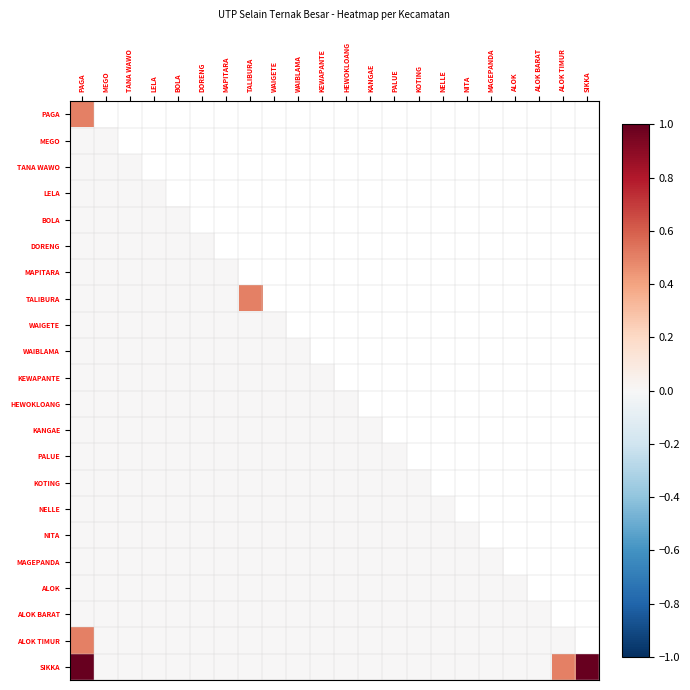

Reading right to left, what are all the values shown in this chart?

PAGA: SIKKA=1.0	ALOK TIMUR=0.5	ALOK BARAT=0.0	ALOK=0.0	MAGEPANDA=0.0	NITA=0.0	NELLE=0.0	KOTING=0.0	PALUE=0.0	KANGAE=0.0	HEWOKLOANG=0.0	KEWAPANTE=0.0	WAIBLAMA=0.0	WAIGETE=0.0	TALIBURA=0.0	MAPITARA=0.0	DORENG=0.0	BOLA=0.0	LELA=0.0	TANA WAWO=0.0	MEGO=0.0	PAGA=0.5
MEGO: SIKKA=0.0	ALOK TIMUR=0.0	ALOK BARAT=0.0	ALOK=0.0	MAGEPANDA=0.0	NITA=0.0	NELLE=0.0	KOTING=0.0	PALUE=0.0	KANGAE=0.0	HEWOKLOANG=0.0	KEWAPANTE=0.0	WAIBLAMA=0.0	WAIGETE=0.0	TALIBURA=0.0	MAPITARA=0.0	DORENG=0.0	BOLA=0.0	LELA=0.0	TANA WAWO=0.0	MEGO=0.0	PAGA=0.0
TANA WAWO: SIKKA=0.0	ALOK TIMUR=0.0	ALOK BARAT=0.0	ALOK=0.0	MAGEPANDA=0.0	NITA=0.0	NELLE=0.0	KOTING=0.0	PALUE=0.0	KANGAE=0.0	HEWOKLOANG=0.0	KEWAPANTE=0.0	WAIBLAMA=0.0	WAIGETE=0.0	TALIBURA=0.0	MAPITARA=0.0	DORENG=0.0	BOLA=0.0	LELA=0.0	TANA WAWO=0.0	MEGO=0.0	PAGA=0.0
LELA: SIKKA=0.0	ALOK TIMUR=0.0	ALOK BARAT=0.0	ALOK=0.0	MAGEPANDA=0.0	NITA=0.0	NELLE=0.0	KOTING=0.0	PALUE=0.0	KANGAE=0.0	HEWOKLOANG=0.0	KEWAPANTE=0.0	WAIBLAMA=0.0	WAIGETE=0.0	TALIBURA=0.0	MAPITARA=0.0	DORENG=0.0	BOLA=0.0	LELA=0.0	TANA WAWO=0.0	MEGO=0.0	PAGA=0.0
BOLA: SIKKA=0.0	ALOK TIMUR=0.0	ALOK BARAT=0.0	ALOK=0.0	MAGEPANDA=0.0	NITA=0.0	NELLE=0.0	KOTING=0.0	PALUE=0.0	KANGAE=0.0	HEWOKLOANG=0.0	KEWAPANTE=0.0	WAIBLAMA=0.0	WAIGETE=0.0	TALIBURA=0.0	MAPITARA=0.0	DORENG=0.0	BOLA=0.0	LELA=0.0	TANA WAWO=0.0	MEGO=0.0	PAGA=0.0
DORENG: SIKKA=0.0	ALOK TIMUR=0.0	ALOK BARAT=0.0	ALOK=0.0	MAGEPANDA=0.0	NITA=0.0	NELLE=0.0	KOTING=0.0	PALUE=0.0	KANGAE=0.0	HEWOKLOANG=0.0	KEWAPANTE=0.0	WAIBLAMA=0.0	WAIGETE=0.0	TALIBURA=0.0	MAPITARA=0.0	DORENG=0.0	BOLA=0.0	LELA=0.0	TANA WAWO=0.0	MEGO=0.0	PAGA=0.0
MAPITARA: SIKKA=0.0	ALOK TIMUR=0.0	ALOK BARAT=0.0	ALOK=0.0	MAGEPANDA=0.0	NITA=0.0	NELLE=0.0	KOTING=0.0	PALUE=0.0	KANGAE=0.0	HEWOKLOANG=0.0	KEWAPANTE=0.0	WAIBLAMA=0.0	WAIGETE=0.0	TALIBURA=0.0	MAPITARA=0.0	DORENG=0.0	BOLA=0.0	LELA=0.0	TANA WAWO=0.0	MEGO=0.0	PAGA=0.0
TALIBURA: SIKKA=0.0	ALOK TIMUR=0.0	ALOK BARAT=0.0	ALOK=0.0	MAGEPANDA=0.0	NITA=0.0	NELLE=0.0	KOTING=0.0	PALUE=0.0	KANGAE=0.0	HEWOKLOANG=0.0	KEWAPANTE=0.0	WAIBLAMA=0.0	WAIGETE=0.0	TALIBURA=0.5	MAPITARA=0.0	DORENG=0.0	BOLA=0.0	LELA=0.0	TANA WAWO=0.0	MEGO=0.0	PAGA=0.0
WAIGETE: SIKKA=0.0	ALOK TIMUR=0.0	ALOK BARAT=0.0	ALOK=0.0	MAGEPANDA=0.0	NITA=0.0	NELLE=0.0	KOTING=0.0	PALUE=0.0	KANGAE=0.0	HEWOKLOANG=0.0	KEWAPANTE=0.0	WAIBLAMA=0.0	WAIGETE=0.0	TALIBURA=0.0	MAPITARA=0.0	DORENG=0.0	BOLA=0.0	LELA=0.0	TANA WAWO=0.0	MEGO=0.0	PAGA=0.0
WAIBLAMA: SIKKA=0.0	ALOK TIMUR=0.0	ALOK BARAT=0.0	ALOK=0.0	MAGEPANDA=0.0	NITA=0.0	NELLE=0.0	KOTING=0.0	PALUE=0.0	KANGAE=0.0	HEWOKLOANG=0.0	KEWAPANTE=0.0	WAIBLAMA=0.0	WAIGETE=0.0	TALIBURA=0.0	MAPITARA=0.0	DORENG=0.0	BOLA=0.0	LELA=0.0	TANA WAWO=0.0	MEGO=0.0	PAGA=0.0
KEWAPANTE: SIKKA=0.0	ALOK TIMUR=0.0	ALOK BARAT=0.0	ALOK=0.0	MAGEPANDA=0.0	NITA=0.0	NELLE=0.0	KOTING=0.0	PALUE=0.0	KANGAE=0.0	HEWOKLOANG=0.0	KEWAPANTE=0.0	WAIBLAMA=0.0	WAIGETE=0.0	TALIBURA=0.0	MAPITARA=0.0	DORENG=0.0	BOLA=0.0	LELA=0.0	TANA WAWO=0.0	MEGO=0.0	PAGA=0.0
HEWOKLOANG: SIKKA=0.0	ALOK TIMUR=0.0	ALOK BARAT=0.0	ALOK=0.0	MAGEPANDA=0.0	NITA=0.0	NELLE=0.0	KOTING=0.0	PALUE=0.0	KANGAE=0.0	HEWOKLOANG=0.0	KEWAPANTE=0.0	WAIBLAMA=0.0	WAIGETE=0.0	TALIBURA=0.0	MAPITARA=0.0	DORENG=0.0	BOLA=0.0	LELA=0.0	TANA WAWO=0.0	MEGO=0.0	PAGA=0.0
KANGAE: SIKKA=0.0	ALOK TIMUR=0.0	ALOK BARAT=0.0	ALOK=0.0	MAGEPANDA=0.0	NITA=0.0	NELLE=0.0	KOTING=0.0	PALUE=0.0	KANGAE=0.0	HEWOKLOANG=0.0	KEWAPANTE=0.0	WAIBLAMA=0.0	WAIGETE=0.0	TALIBURA=0.0	MAPITARA=0.0	DORENG=0.0	BOLA=0.0	LELA=0.0	TANA WAWO=0.0	MEGO=0.0	PAGA=0.0
PALUE: SIKKA=0.0	ALOK TIMUR=0.0	ALOK BARAT=0.0	ALOK=0.0	MAGEPANDA=0.0	NITA=0.0	NELLE=0.0	KOTING=0.0	PALUE=0.0	KANGAE=0.0	HEWOKLOANG=0.0	KEWAPANTE=0.0	WAIBLAMA=0.0	WAIGETE=0.0	TALIBURA=0.0	MAPITARA=0.0	DORENG=0.0	BOLA=0.0	LELA=0.0	TANA WAWO=0.0	MEGO=0.0	PAGA=0.0
KOTING: SIKKA=0.0	ALOK TIMUR=0.0	ALOK BARAT=0.0	ALOK=0.0	MAGEPANDA=0.0	NITA=0.0	NELLE=0.0	KOTING=0.0	PALUE=0.0	KANGAE=0.0	HEWOKLOANG=0.0	KEWAPANTE=0.0	WAIBLAMA=0.0	WAIGETE=0.0	TALIBURA=0.0	MAPITARA=0.0	DORENG=0.0	BOLA=0.0	LELA=0.0	TANA WAWO=0.0	MEGO=0.0	PAGA=0.0
NELLE: SIKKA=0.0	ALOK TIMUR=0.0	ALOK BARAT=0.0	ALOK=0.0	MAGEPANDA=0.0	NITA=0.0	NELLE=0.0	KOTING=0.0	PALUE=0.0	KANGAE=0.0	HEWOKLOANG=0.0	KEWAPANTE=0.0	WAIBLAMA=0.0	WAIGETE=0.0	TALIBURA=0.0	MAPITARA=0.0	DORENG=0.0	BOLA=0.0	LELA=0.0	TANA WAWO=0.0	MEGO=0.0	PAGA=0.0
NITA: SIKKA=0.0	ALOK TIMUR=0.0	ALOK BARAT=0.0	ALOK=0.0	MAGEPANDA=0.0	NITA=0.0	NELLE=0.0	KOTING=0.0	PALUE=0.0	KANGAE=0.0	HEWOKLOANG=0.0	KEWAPANTE=0.0	WAIBLAMA=0.0	WAIGETE=0.0	TALIBURA=0.0	MAPITARA=0.0	DORENG=0.0	BOLA=0.0	LELA=0.0	TANA WAWO=0.0	MEGO=0.0	PAGA=0.0
MAGEPANDA: SIKKA=0.0	ALOK TIMUR=0.0	ALOK BARAT=0.0	ALOK=0.0	MAGEPANDA=0.0	NITA=0.0	NELLE=0.0	KOTING=0.0	PALUE=0.0	KANGAE=0.0	HEWOKLOANG=0.0	KEWAPANTE=0.0	WAIBLAMA=0.0	WAIGETE=0.0	TALIBURA=0.0	MAPITARA=0.0	DORENG=0.0	BOLA=0.0	LELA=0.0	TANA WAWO=0.0	MEGO=0.0	PAGA=0.0
ALOK: SIKKA=0.0	ALOK TIMUR=0.0	ALOK BARAT=0.0	ALOK=0.0	MAGEPANDA=0.0	NITA=0.0	NELLE=0.0	KOTING=0.0	PALUE=0.0	KANGAE=0.0	HEWOKLOANG=0.0	KEWAPANTE=0.0	WAIBLAMA=0.0	WAIGETE=0.0	TALIBURA=0.0	MAPITARA=0.0	DORENG=0.0	BOLA=0.0	LELA=0.0	TANA WAWO=0.0	MEGO=0.0	PAGA=0.0
ALOK BARAT: SIKKA=0.0	ALOK TIMUR=0.0	ALOK BARAT=0.0	ALOK=0.0	MAGEPANDA=0.0	NITA=0.0	NELLE=0.0	KOTING=0.0	PALUE=0.0	KANGAE=0.0	HEWOKLOANG=0.0	KEWAPANTE=0.0	WAIBLAMA=0.0	WAIGETE=0.0	TALIBURA=0.0	MAPITARA=0.0	DORENG=0.0	BOLA=0.0	LELA=0.0	TANA WAWO=0.0	MEGO=0.0	PAGA=0.0
ALOK TIMUR: SIKKA=0.5	ALOK TIMUR=0.0	ALOK BARAT=0.0	ALOK=0.0	MAGEPANDA=0.0	NITA=0.0	NELLE=0.0	KOTING=0.0	PALUE=0.0	KANGAE=0.0	HEWOKLOANG=0.0	KEWAPANTE=0.0	WAIBLAMA=0.0	WAIGETE=0.0	TALIBURA=0.0	MAPITARA=0.0	DORENG=0.0	BOLA=0.0	LELA=0.0	TANA WAWO=0.0	MEGO=0.0	PAGA=0.5
SIKKA: SIKKA=1.0	ALOK TIMUR=0.5	ALOK BARAT=0.0	ALOK=0.0	MAGEPANDA=0.0	NITA=0.0	NELLE=0.0	KOTING=0.0	PALUE=0.0	KANGAE=0.0	HEWOKLOANG=0.0	KEWAPANTE=0.0	WAIBLAMA=0.0	WAIGETE=0.0	TALIBURA=0.0	MAPITARA=0.0	DORENG=0.0	BOLA=0.0	LELA=0.0	TANA WAWO=0.0	MEGO=0.0	PAGA=1.0